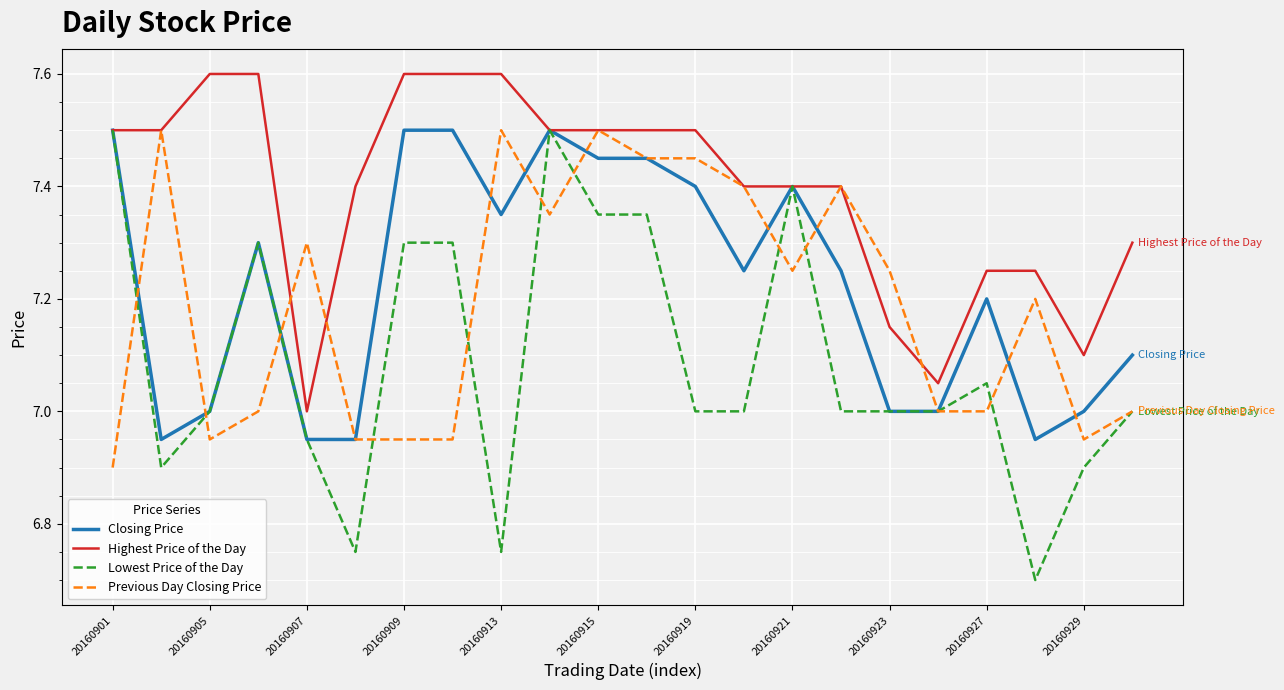

Which series has the widest spread of values?

Lowest Price of the Day